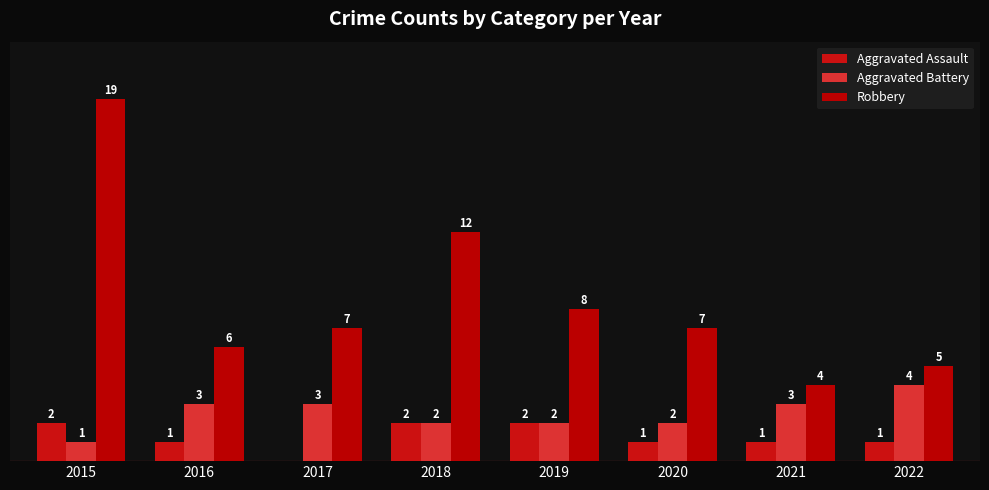

Are the bars grouped side by side (vs. stacked)?

Yes